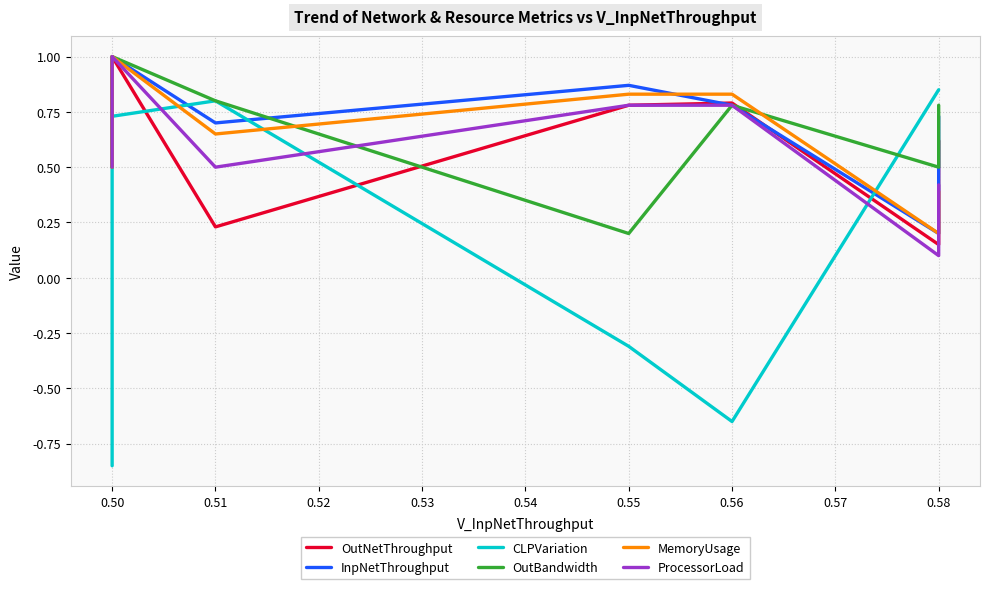

Rank the series by their maximum value, from lowest to highest.

CLPVariation, OutNetThroughput, InpNetThroughput, OutBandwidth, MemoryUsage, ProcessorLoad